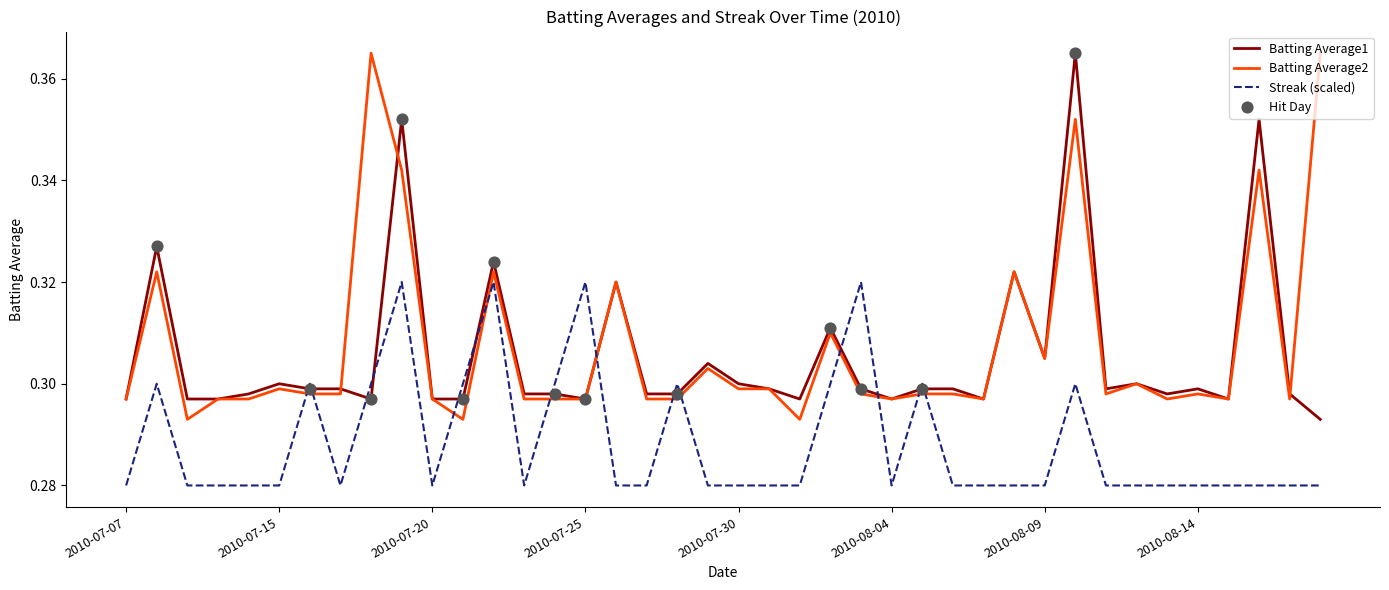

At how many categories does at least one series exceed 0?

40